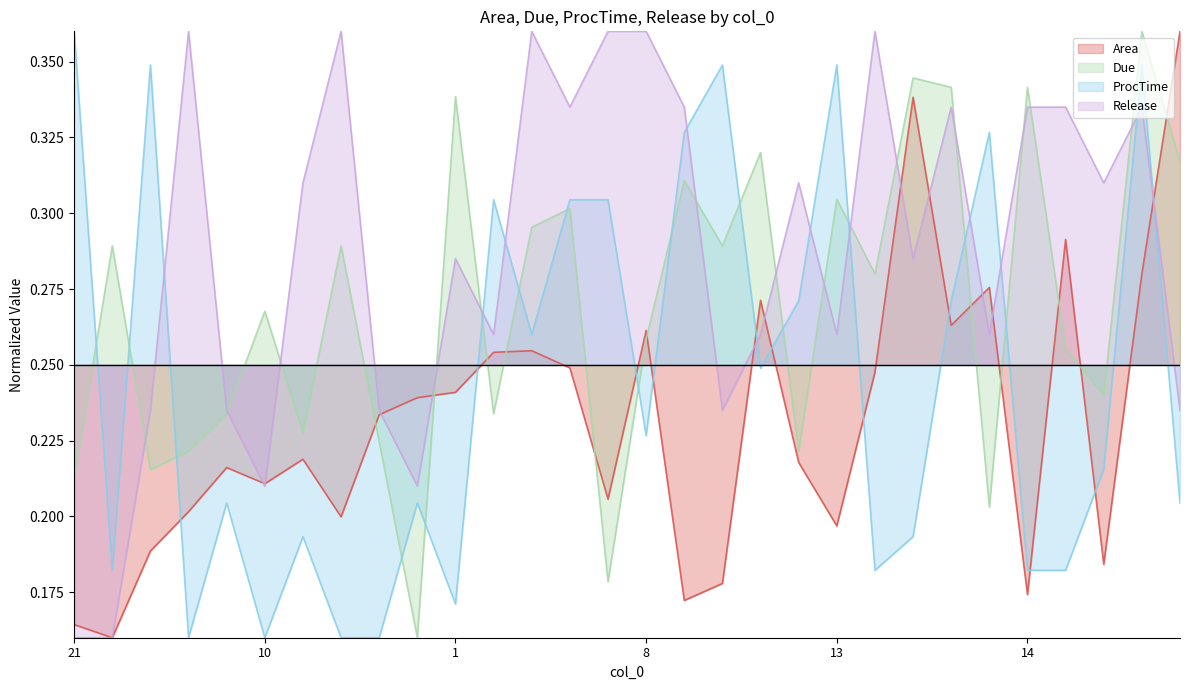

What are all the series names shown in the legend?

Area, Due, ProcTime, Release